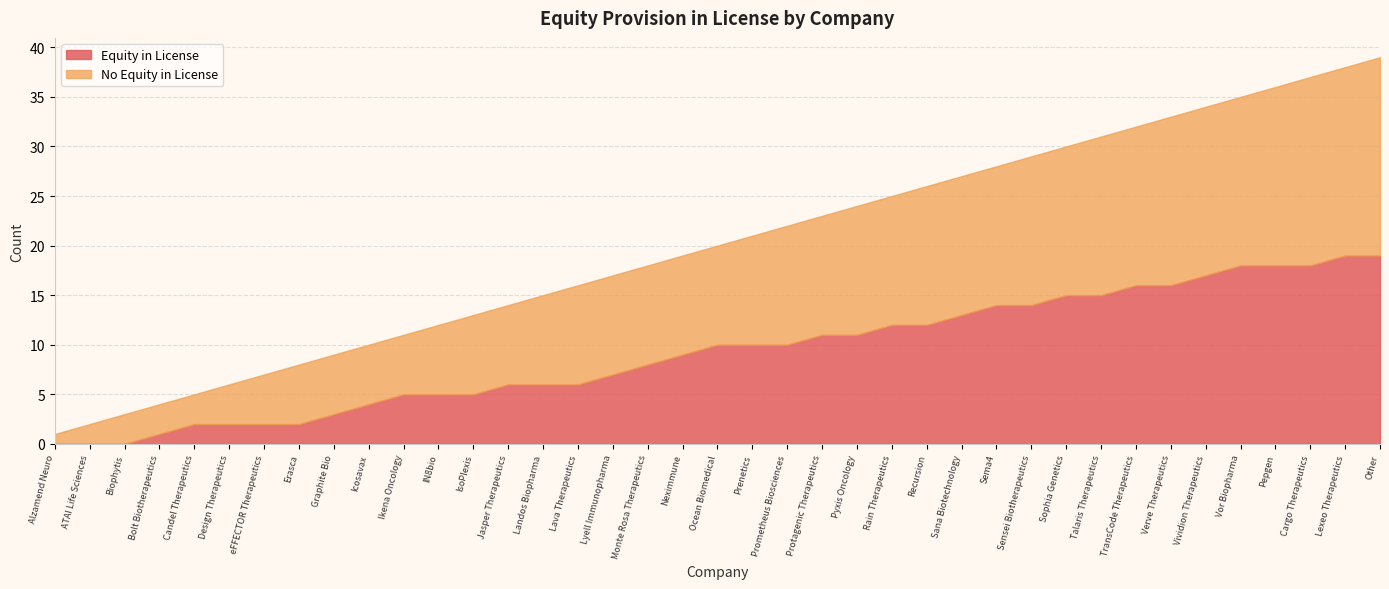

What is the sum of all Equity in License values?

361